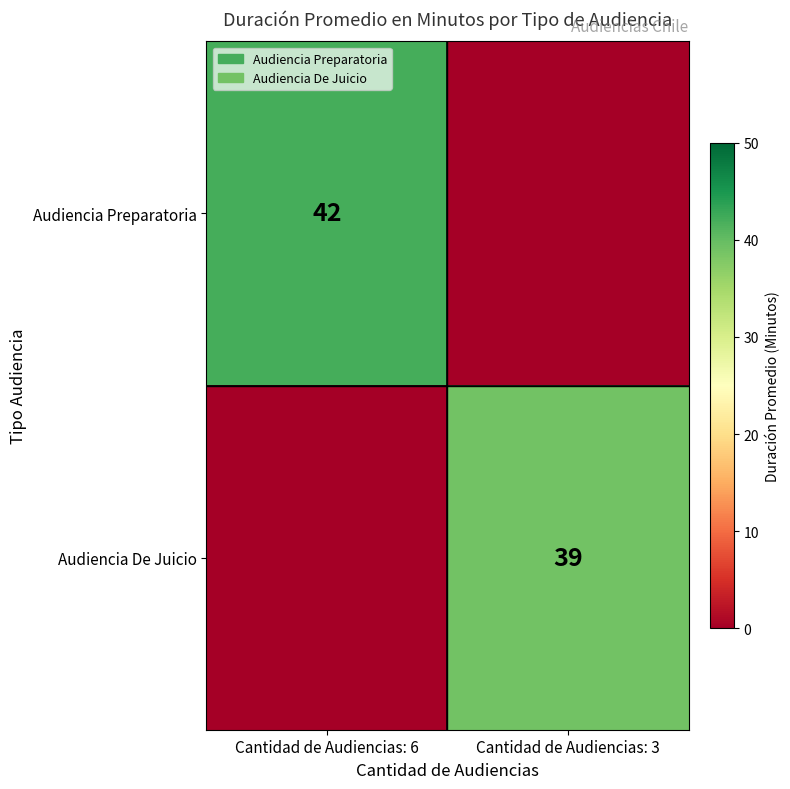

Is the value of Audiencia Preparatoria at Cantidad de Audiencias: 6 greater than the value of Audiencia De Juicio at Cantidad de Audiencias: 3?

Yes